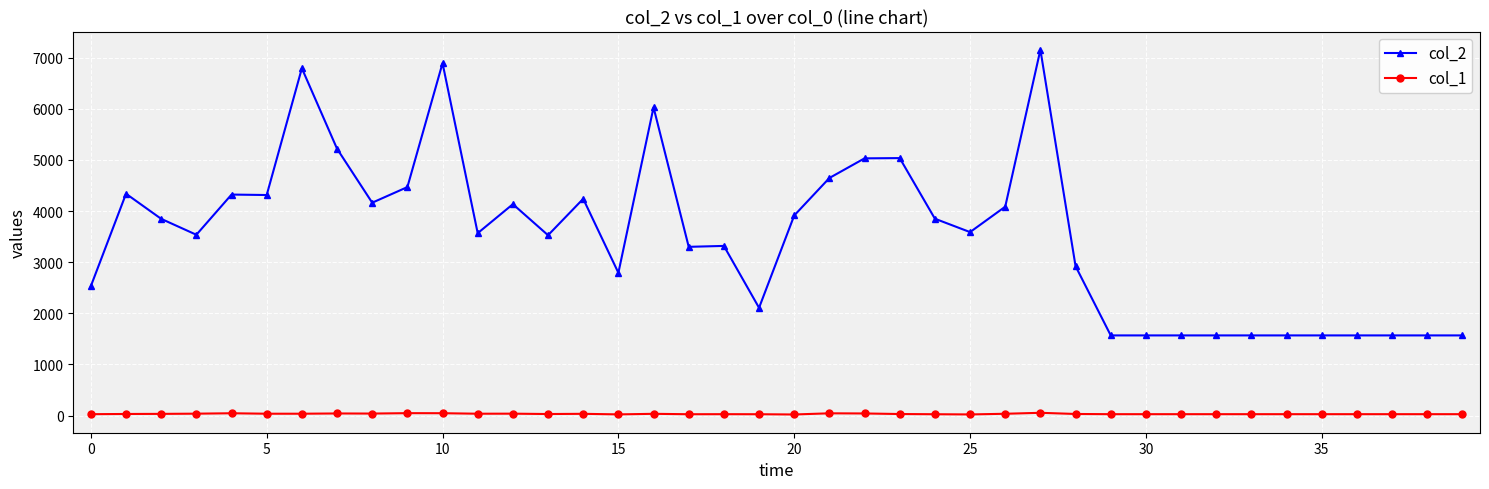

List the series in order of their overall mean, highest first.

col_2, col_1